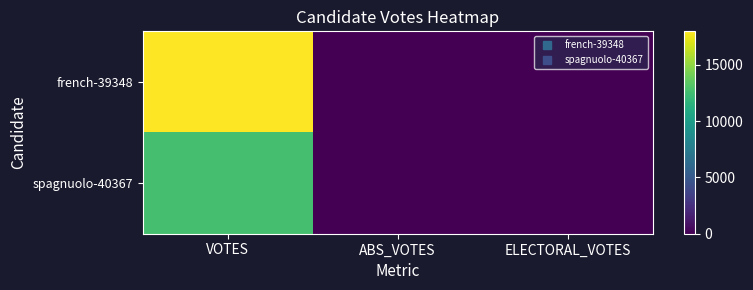

Rank the series by their average value, from highest to lowest.

french-39348, spagnuolo-40367